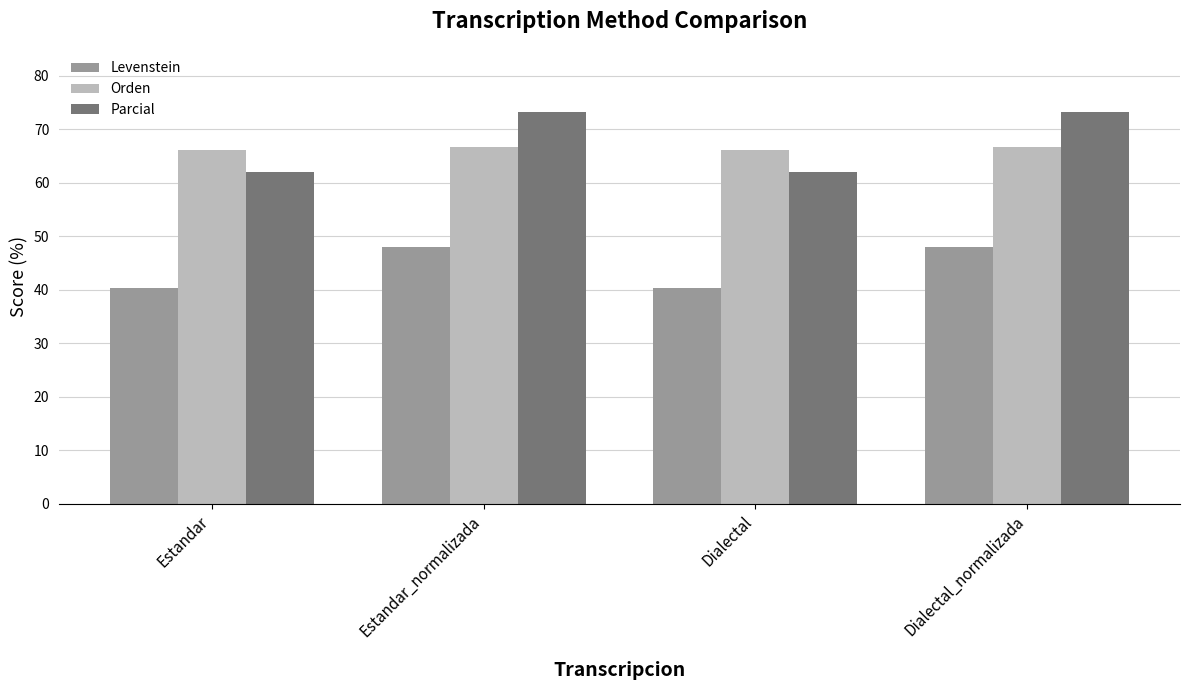

How many data points in Parcial are less than 73?

2